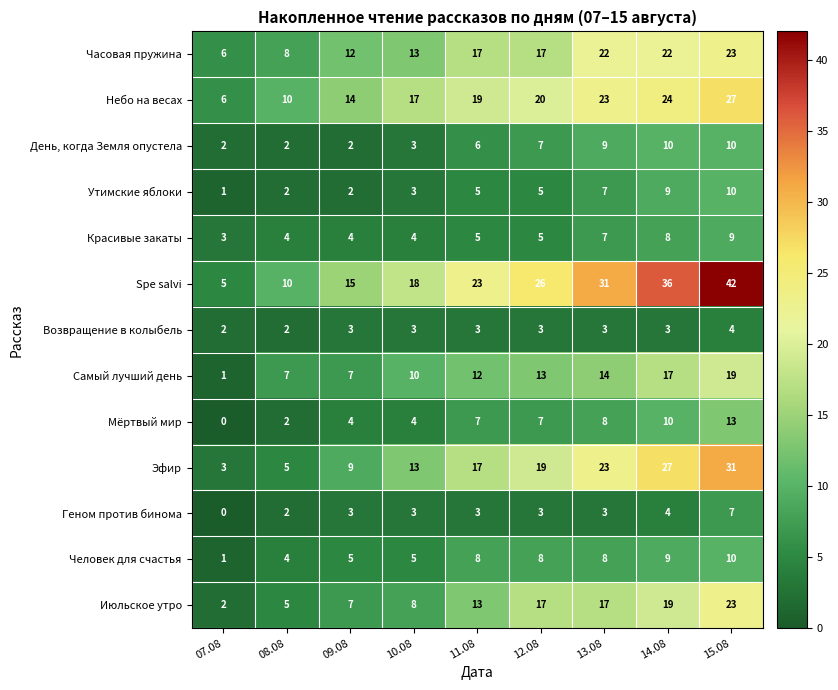

Which series has the widest spread of values?

Spe salvi